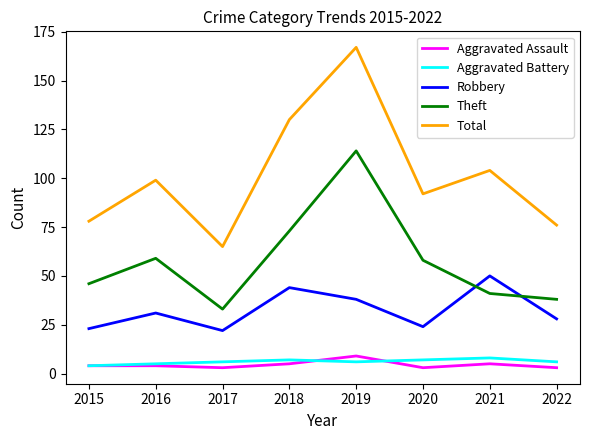

Which series has the largest total across all categories?

Total